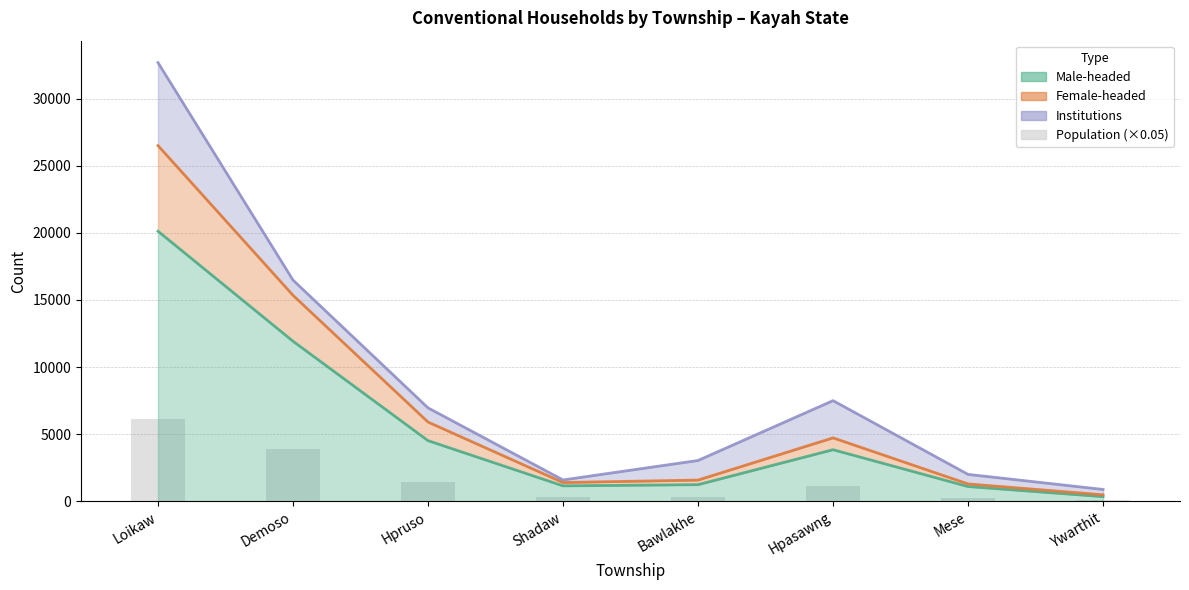

What is the label of the 7th bar from the left?

Mese